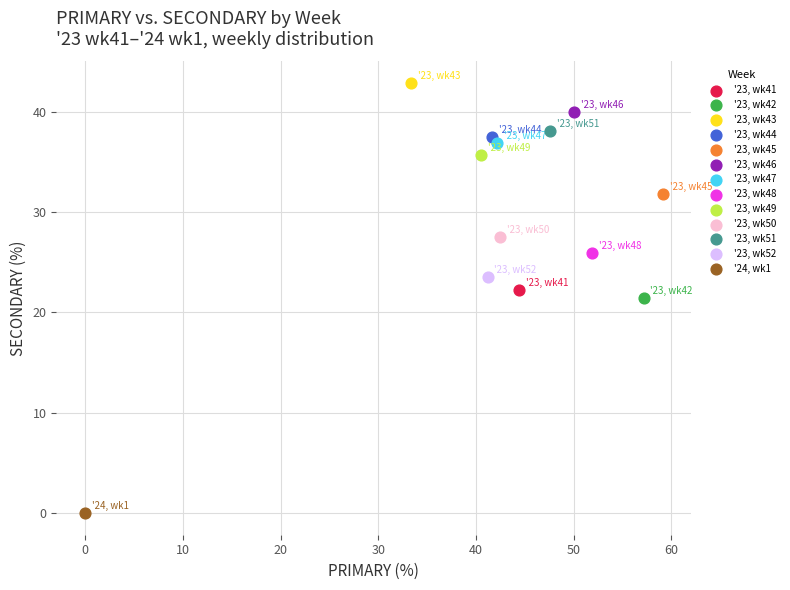

Which series contains the highest Y value?

'23, wk43